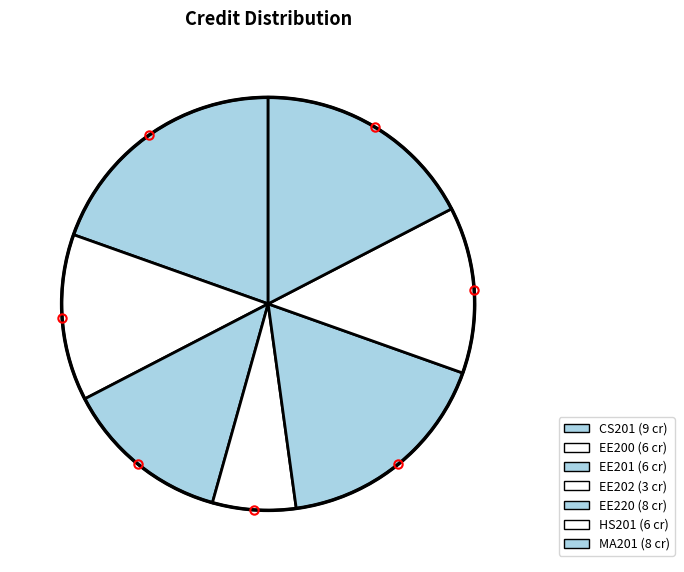

What is the ratio of the value at MA201 to the value at EE202?

2.7